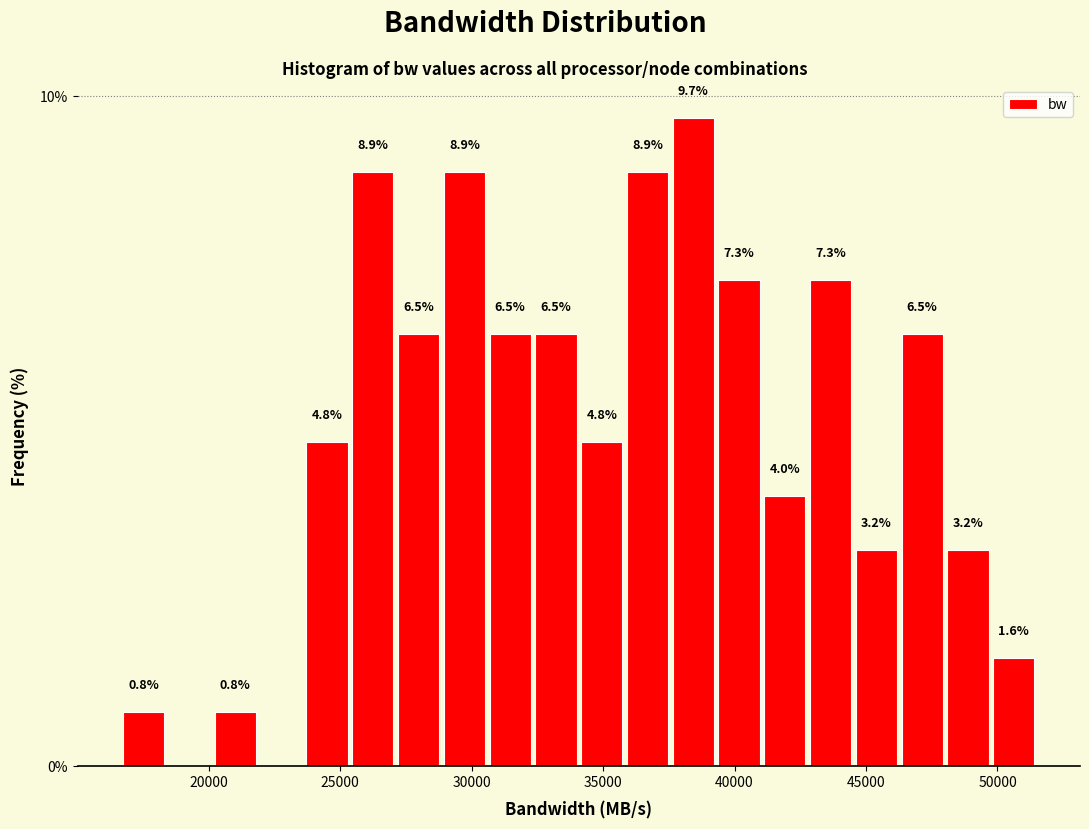

Read against the x-axis, roughly where is the centre of the tallest bar?

38500